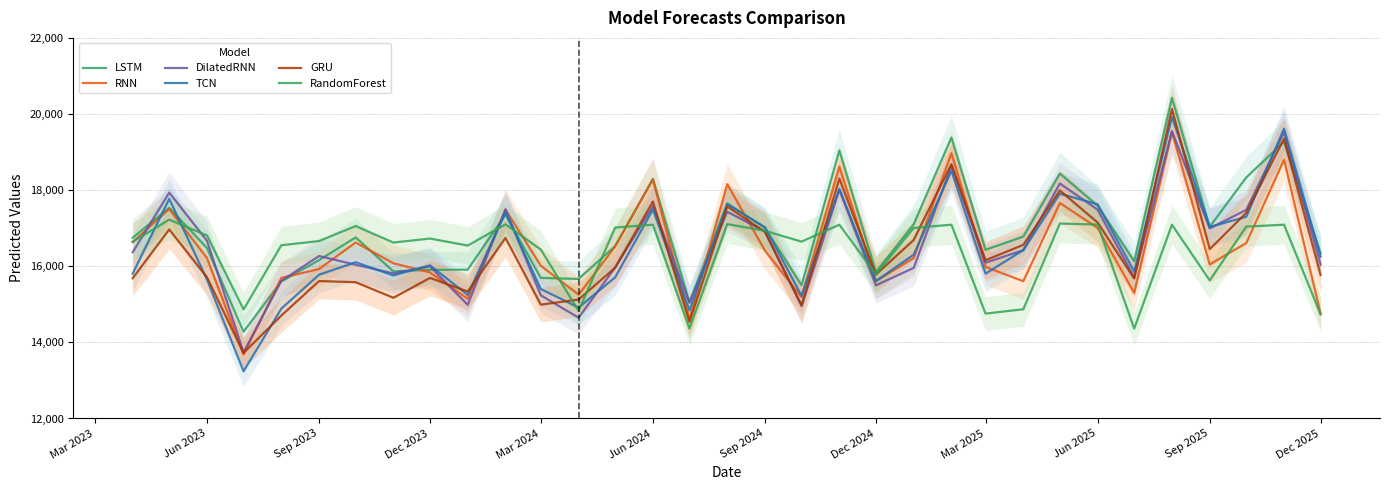

How many interior local valleys does the RNN series have?

9